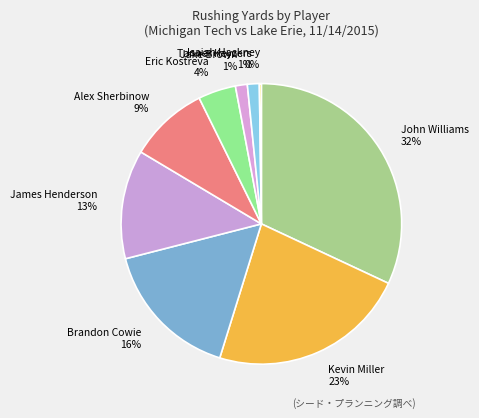

To the nearest percent, what is the difference between the largest and smallest slice percentages?

32%